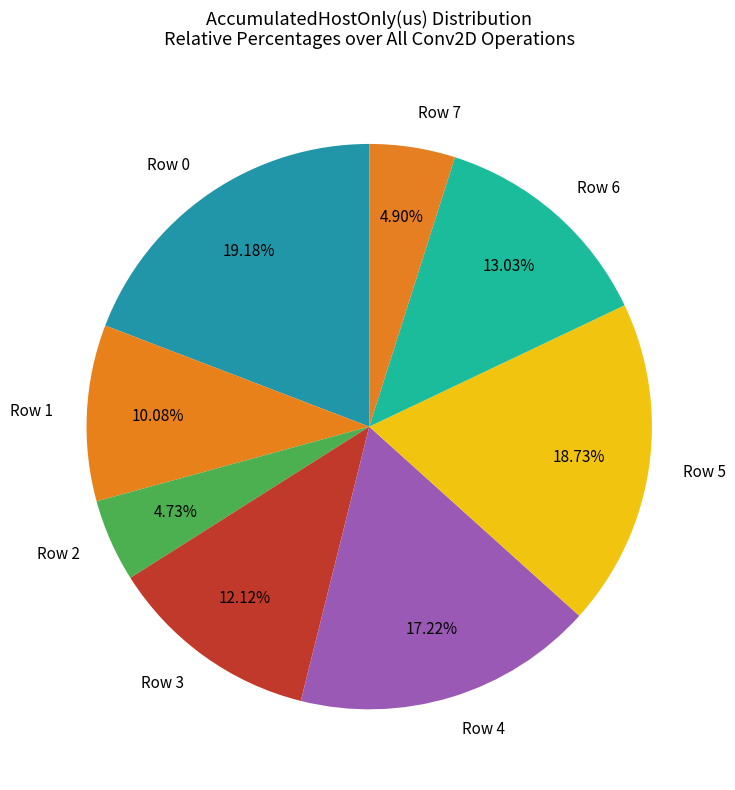

How many slices are in this pie chart?

8